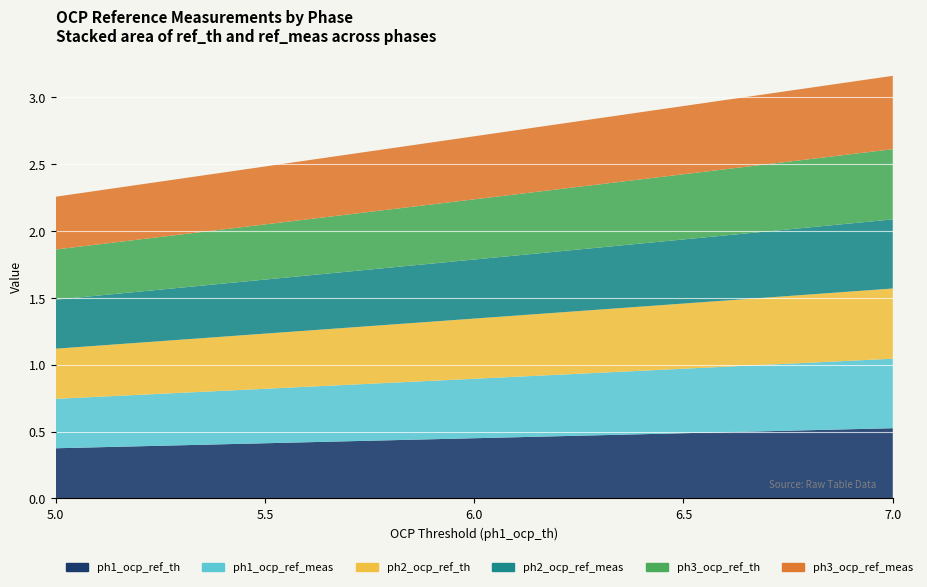

Reading right to left, extract all data points from this chart.

ph1_ocp_ref_th: 7.0=0.5	6.5=0.5	6.0=0.5	5.5=0.4	5.0=0.4
ph1_ocp_ref_meas: 7.0=0.5	6.5=0.5	6.0=0.4	5.5=0.4	5.0=0.4
ph2_ocp_ref_th: 7.0=0.5	6.5=0.5	6.0=0.5	5.5=0.4	5.0=0.4
ph2_ocp_ref_meas: 7.0=0.5	6.5=0.5	6.0=0.4	5.5=0.4	5.0=0.4
ph3_ocp_ref_th: 7.0=0.5	6.5=0.5	6.0=0.5	5.5=0.4	5.0=0.4
ph3_ocp_ref_meas: 7.0=0.5	6.5=0.5	6.0=0.5	5.5=0.4	5.0=0.4